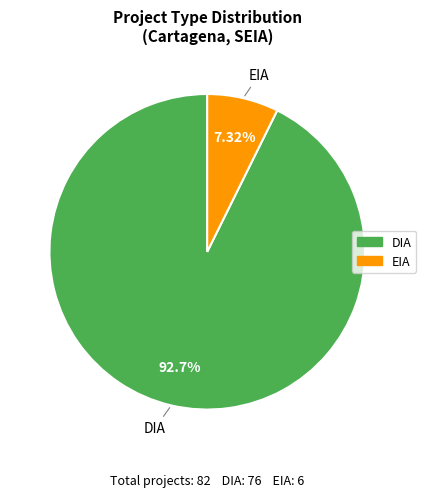

What is the majority slice?

DIA